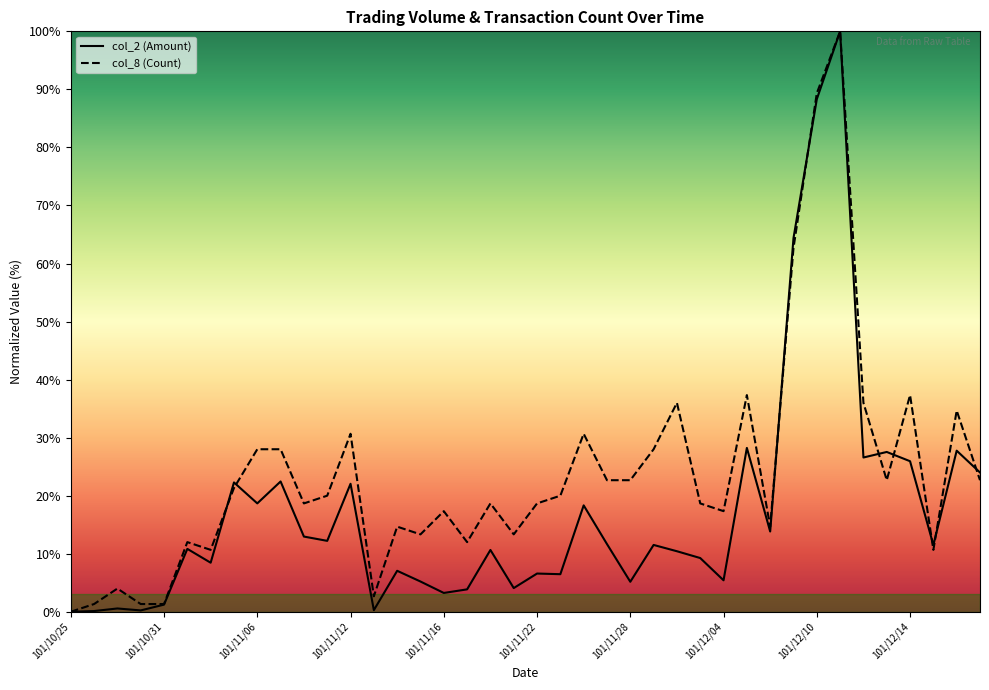

Between 101/12/04 and 101/12/11, which series saw the biggest shift?

col_2 (Amount)